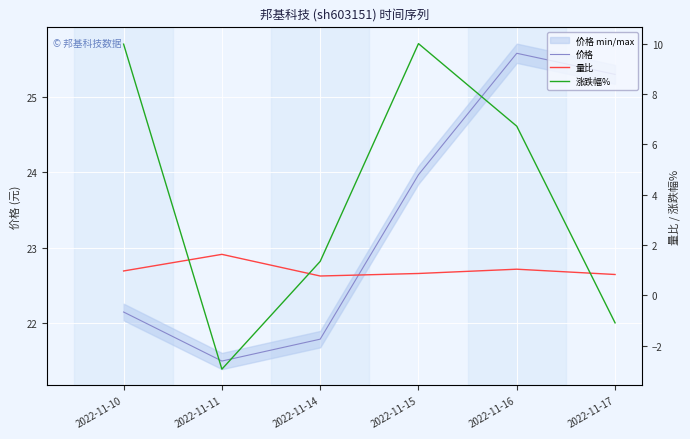

How many interior local valleys does the 价格 series have?

1